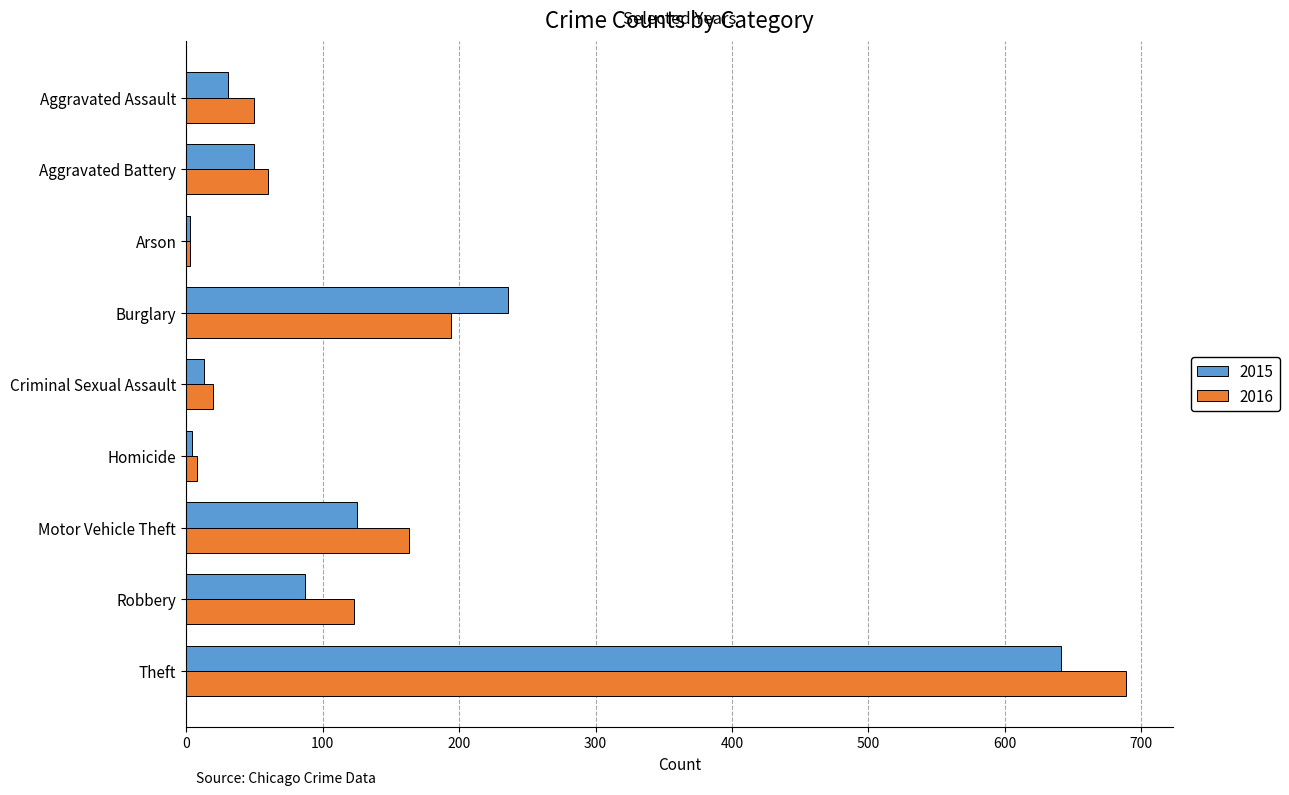

What is the difference between the maximum and minimum values in the 2015 series?

638